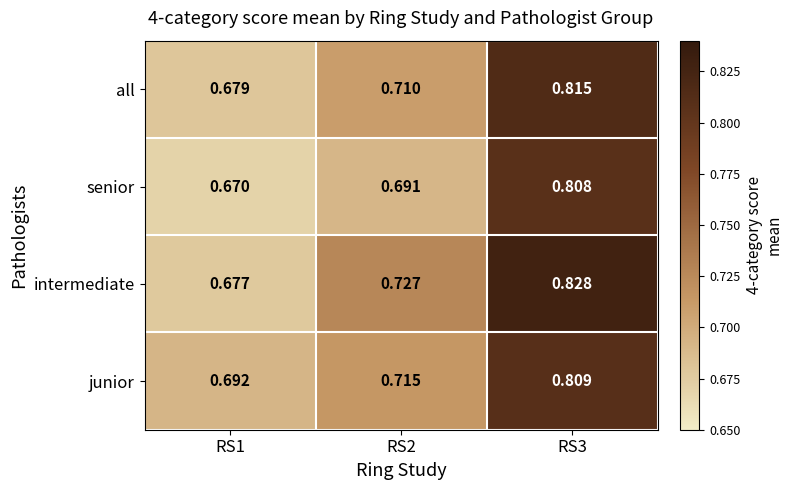

At RS2, list the series in order from smallest to largest.

senior, all, junior, intermediate